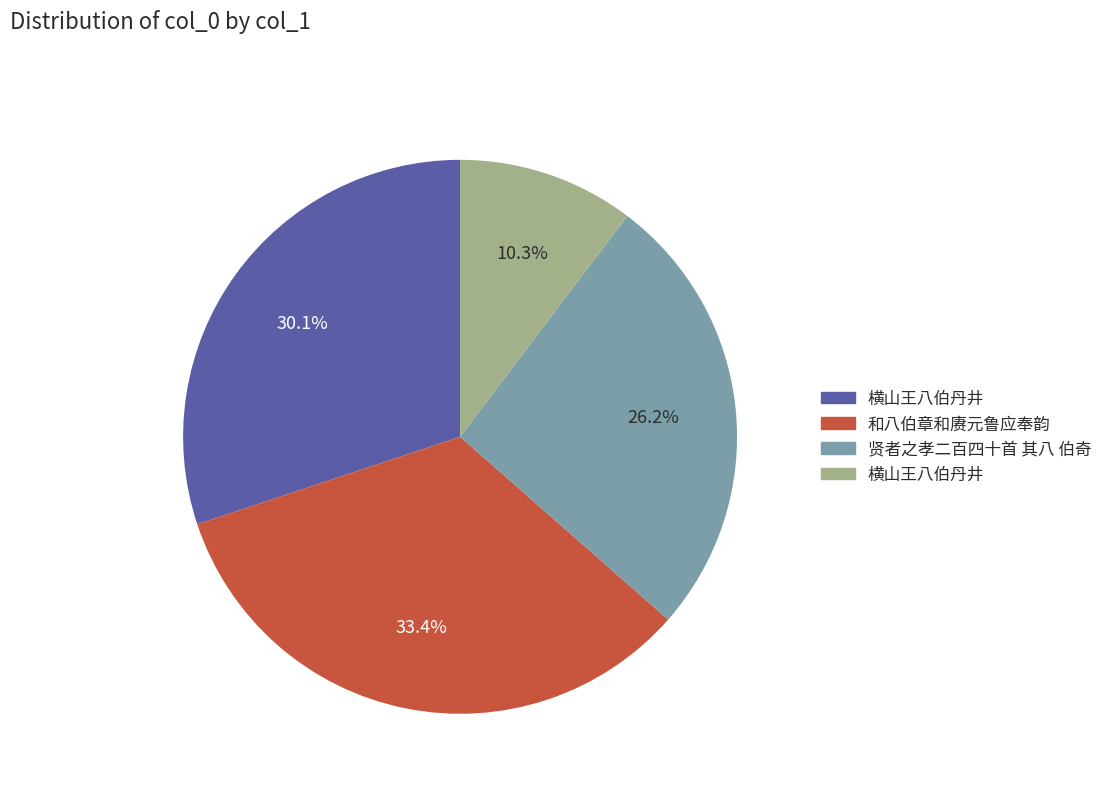

Is there a majority slice in this chart?

No